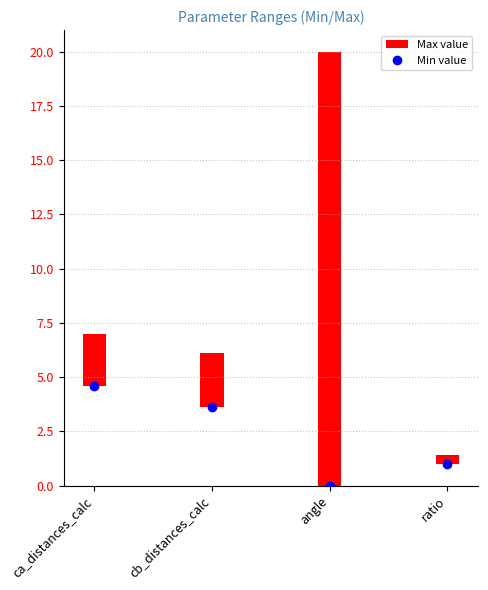

At which category is the sum across all series the highest?

angle